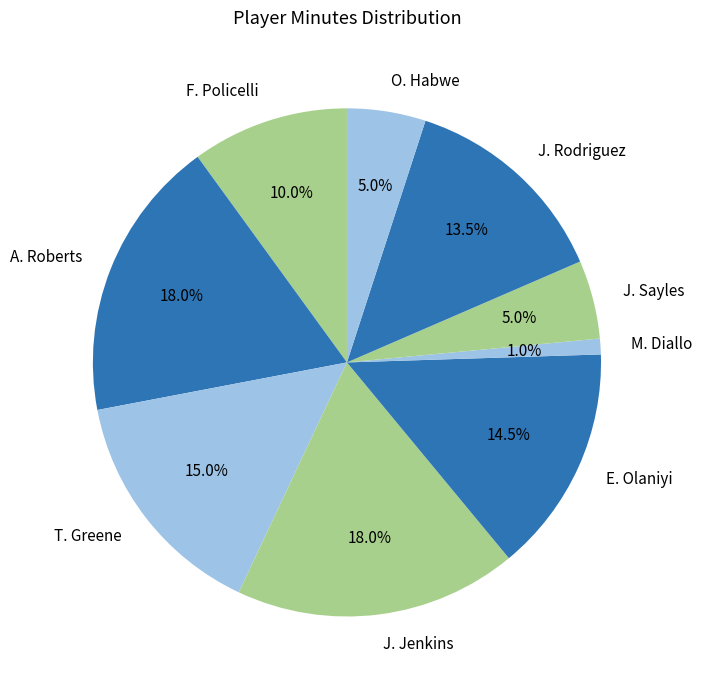

To the nearest percent, what percentage of the pie is F. Policelli?

10%